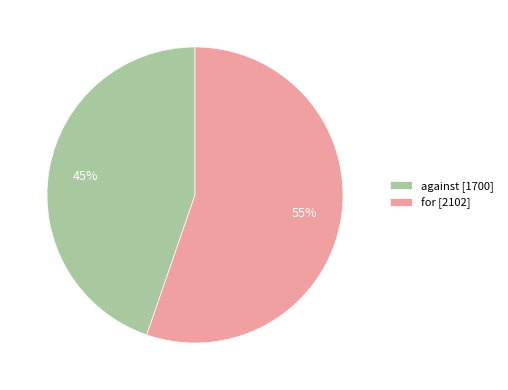

Which category accounts for the majority?

for